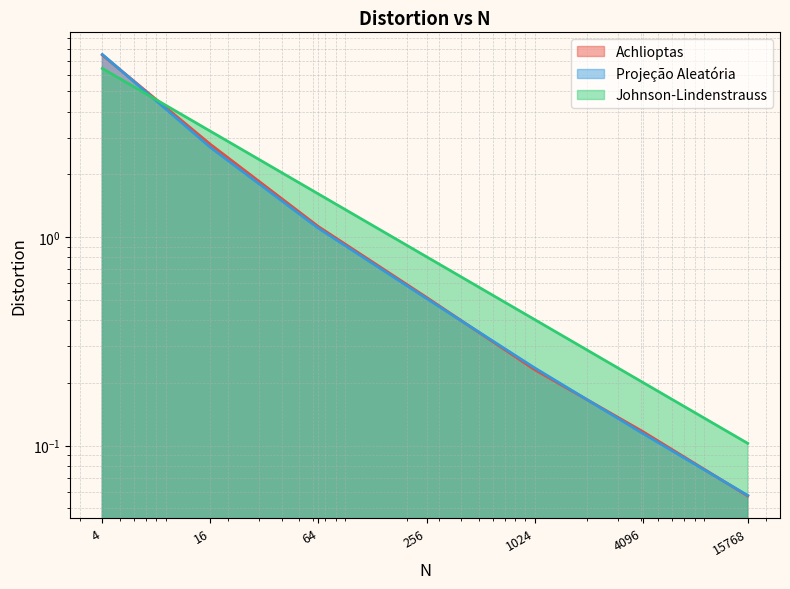

What is the spread (max minus min) of values at 4096?

0.1